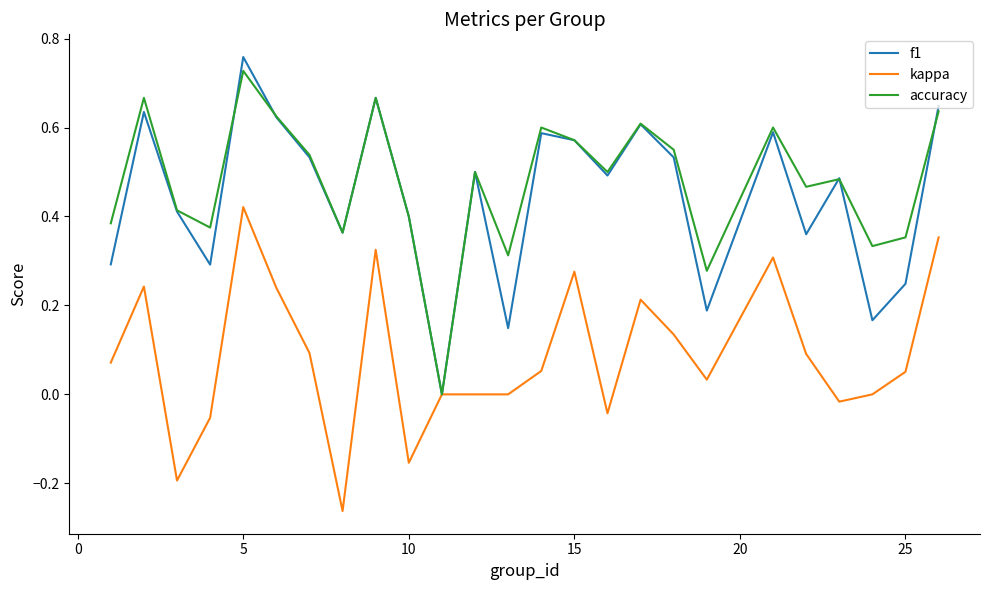

True or false: f1 and kappa intersect in this chart.

False